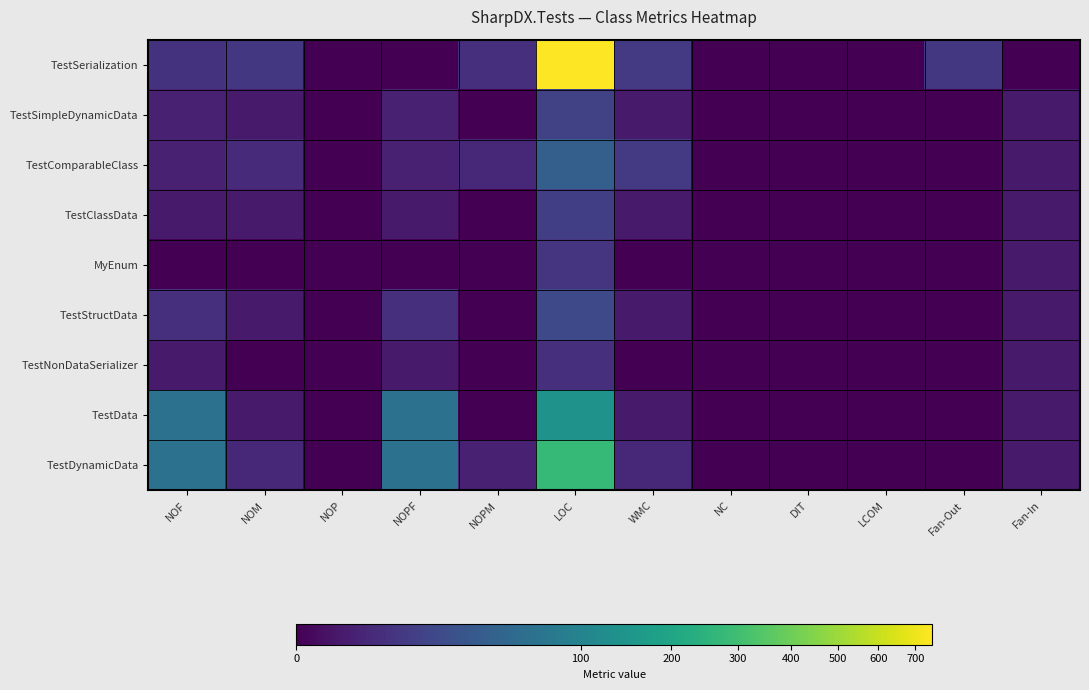

Reading right to left, extract all data points from this chart.

TestSerialization: Fan-In=0	Fan-Out=8	LCOM=0	DIT=0	NC=0	WMC=9	LOC=747	NOPM=5	NOPF=0	NOP=0	NOM=8	NOF=6
TestSimpleDynamicData: Fan-In=1	Fan-Out=0	LCOM=0	DIT=0	NC=0	WMC=1	LOC=12	NOPM=0	NOPF=2	NOP=0	NOM=1	NOF=2
TestComparableClass: Fan-In=1	Fan-Out=0	LCOM=0	DIT=0	NC=0	WMC=9	LOC=38	NOPM=3	NOPF=2	NOP=0	NOM=4	NOF=2
TestClassData: Fan-In=1	Fan-Out=0	LCOM=0	DIT=0	NC=0	WMC=1	LOC=11	NOPM=0	NOPF=1	NOP=0	NOM=1	NOF=1
MyEnum: Fan-In=1	Fan-Out=0	LCOM=0	DIT=0	NC=0	WMC=0	LOC=7	NOPM=0	NOPF=0	NOP=0	NOM=0	NOF=0
TestStructData: Fan-In=1	Fan-Out=0	LCOM=0	DIT=0	NC=0	WMC=1	LOC=17	NOPM=0	NOPF=5	NOP=0	NOM=1	NOF=5
TestNonDataSerializer: Fan-In=1	Fan-Out=0	LCOM=0	DIT=0	NC=0	WMC=0	LOC=5	NOPM=0	NOPF=1	NOP=0	NOM=0	NOF=1
TestData: Fan-In=1	Fan-Out=0	LCOM=0	DIT=0	NC=0	WMC=1	LOC=138	NOPM=0	NOPF=65	NOP=0	NOM=1	NOF=65
TestDynamicData: Fan-In=1	Fan-Out=0	LCOM=0	DIT=0	NC=0	WMC=3	LOC=274	NOPM=2	NOPF=65	NOP=0	NOM=3	NOF=65